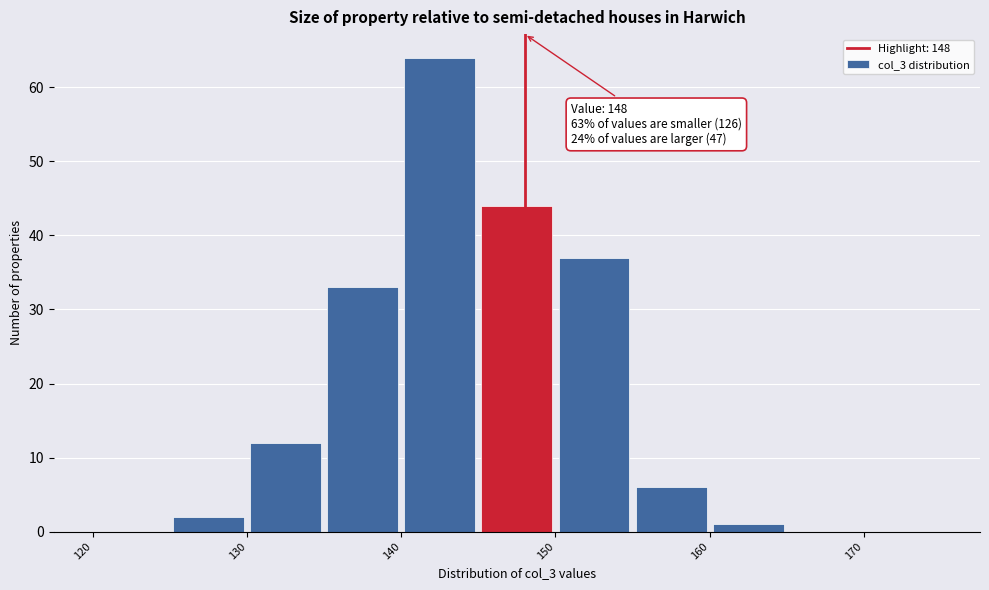

Which range on the x-axis has the tallest bar?

140 to 145